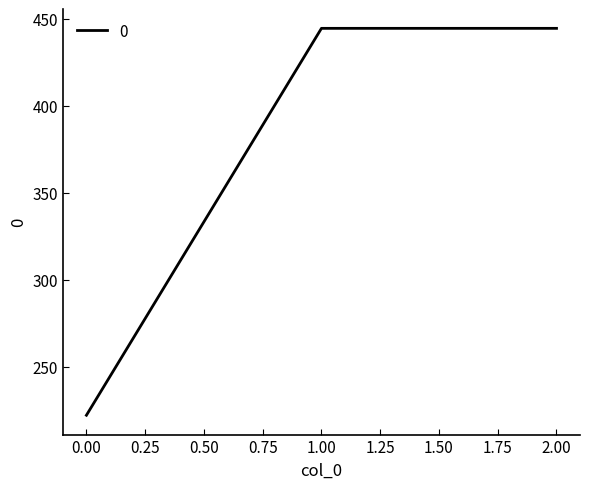

Reading left to right, what are all the values shown in this chart?

222.2	444.4	444.4